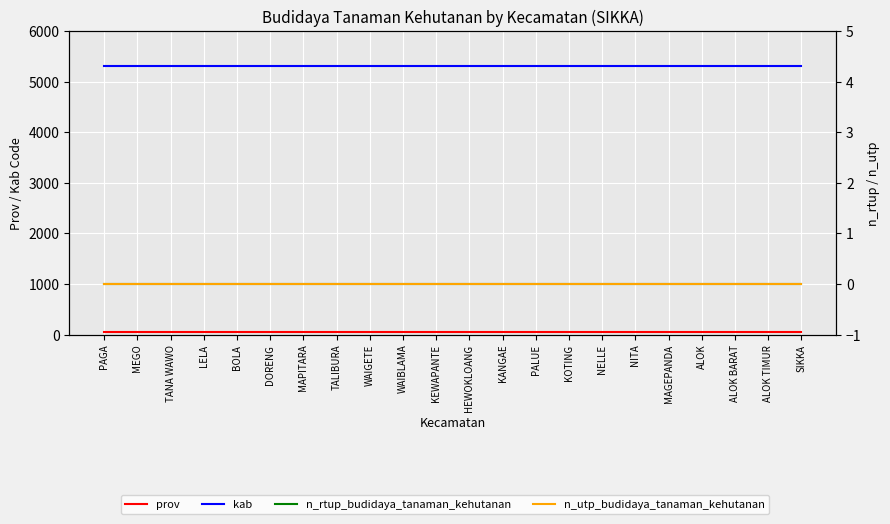

Rank the series at KEWAPANTE from highest to lowest value.

kab, prov, n_rtup_budidaya_tanaman_kehutanan, n_utp_budidaya_tanaman_kehutanan